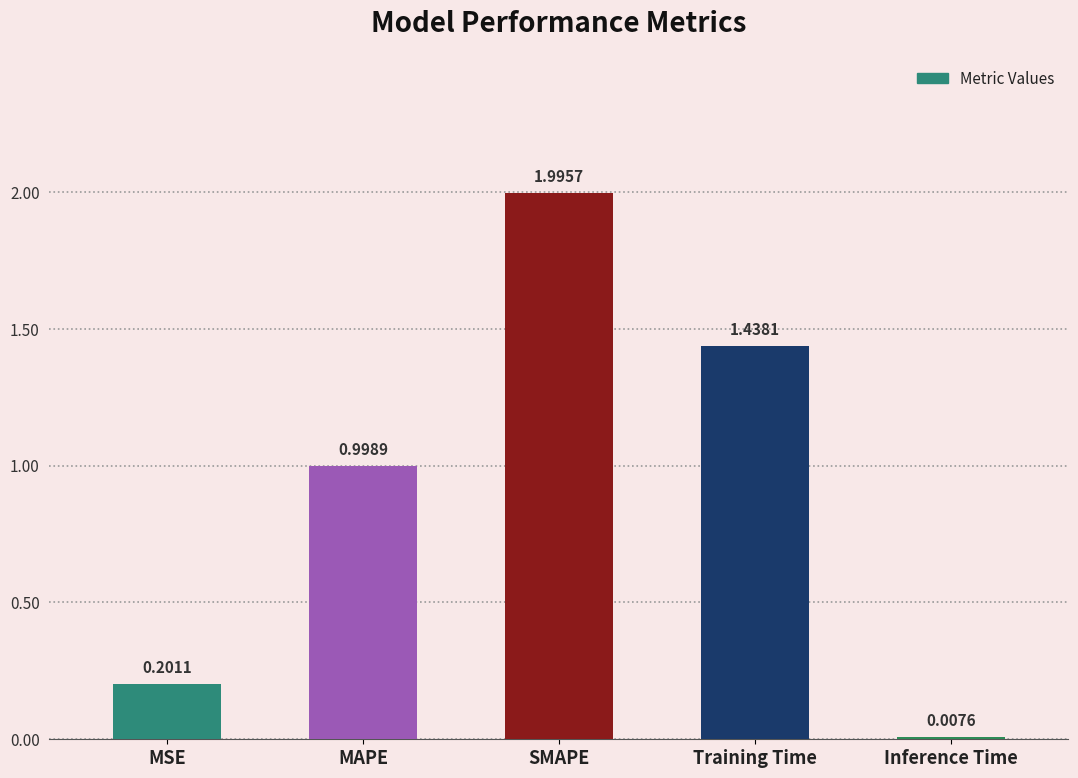

At which category does the chart reach its minimum across all series?

Inference Time